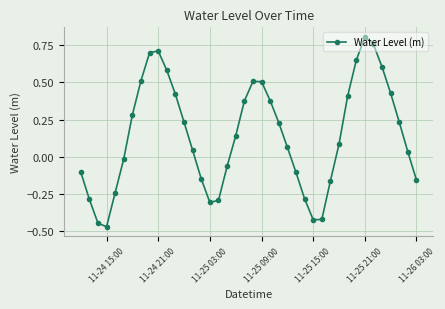

How many lines are shown in the chart?

1